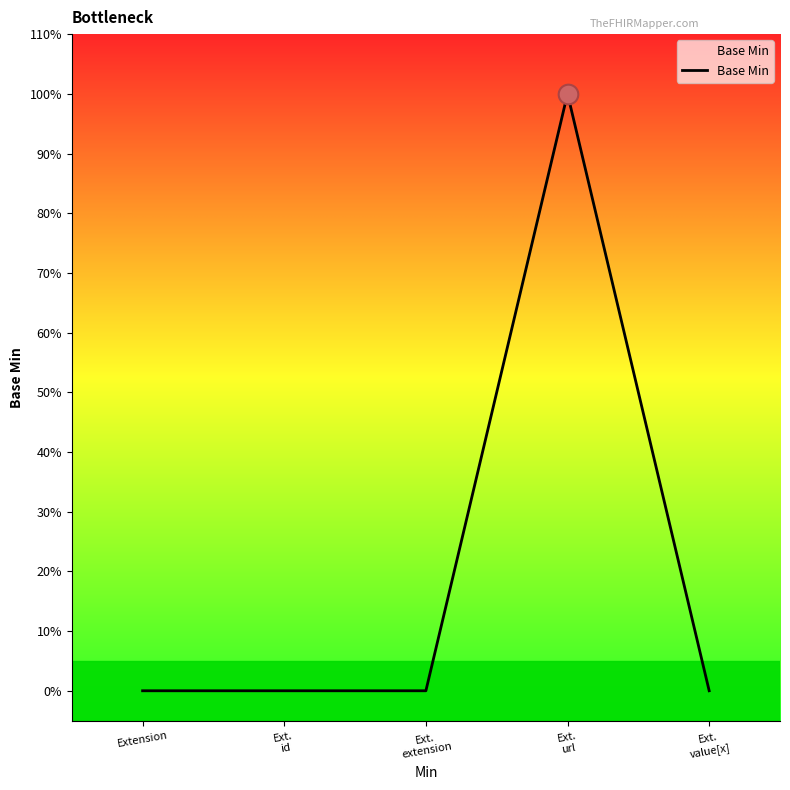

What is the change in value from Extension to Ext.
url?

+1